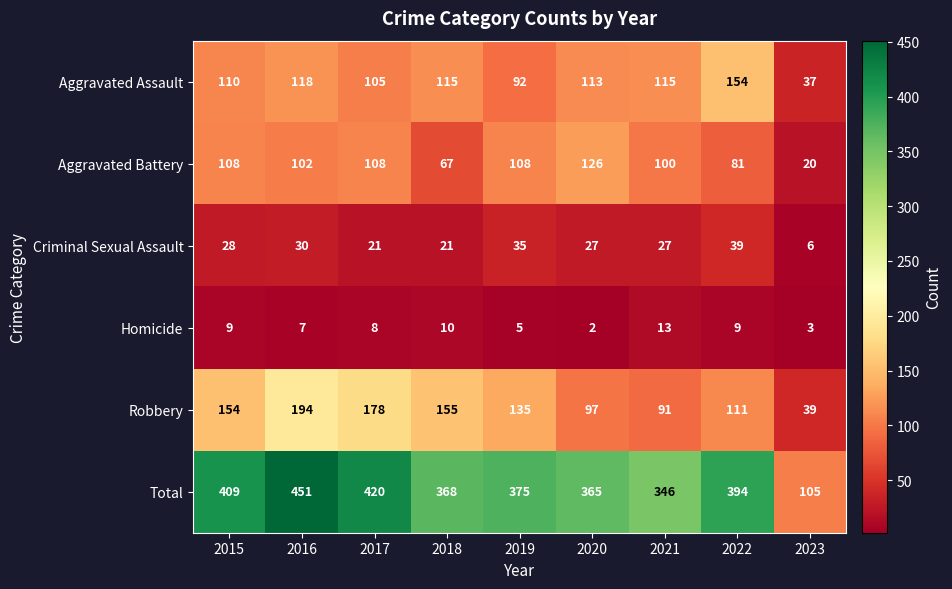

What is the total value across all series at 2019?

750